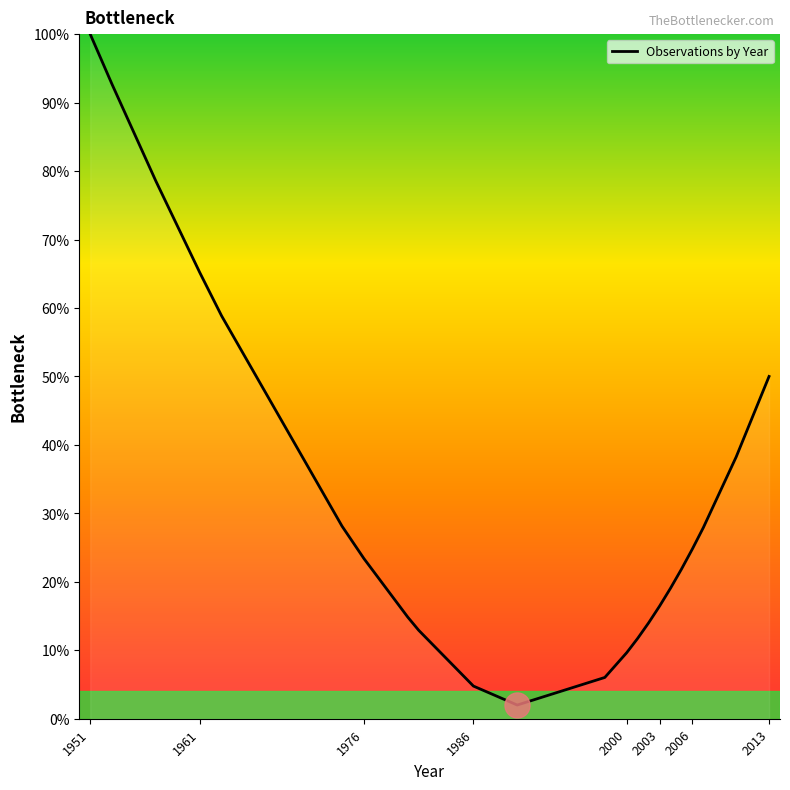

Reading left to right, what are all the values shown in this chart?

100.0	92.6	78.5	65.2	58.8	28.1	23.4	14.8	12.9	4.8	2.0	6.0	9.6	11.7	14.0	16.4	19.1	21.8	24.8	27.9	38.3	50.0